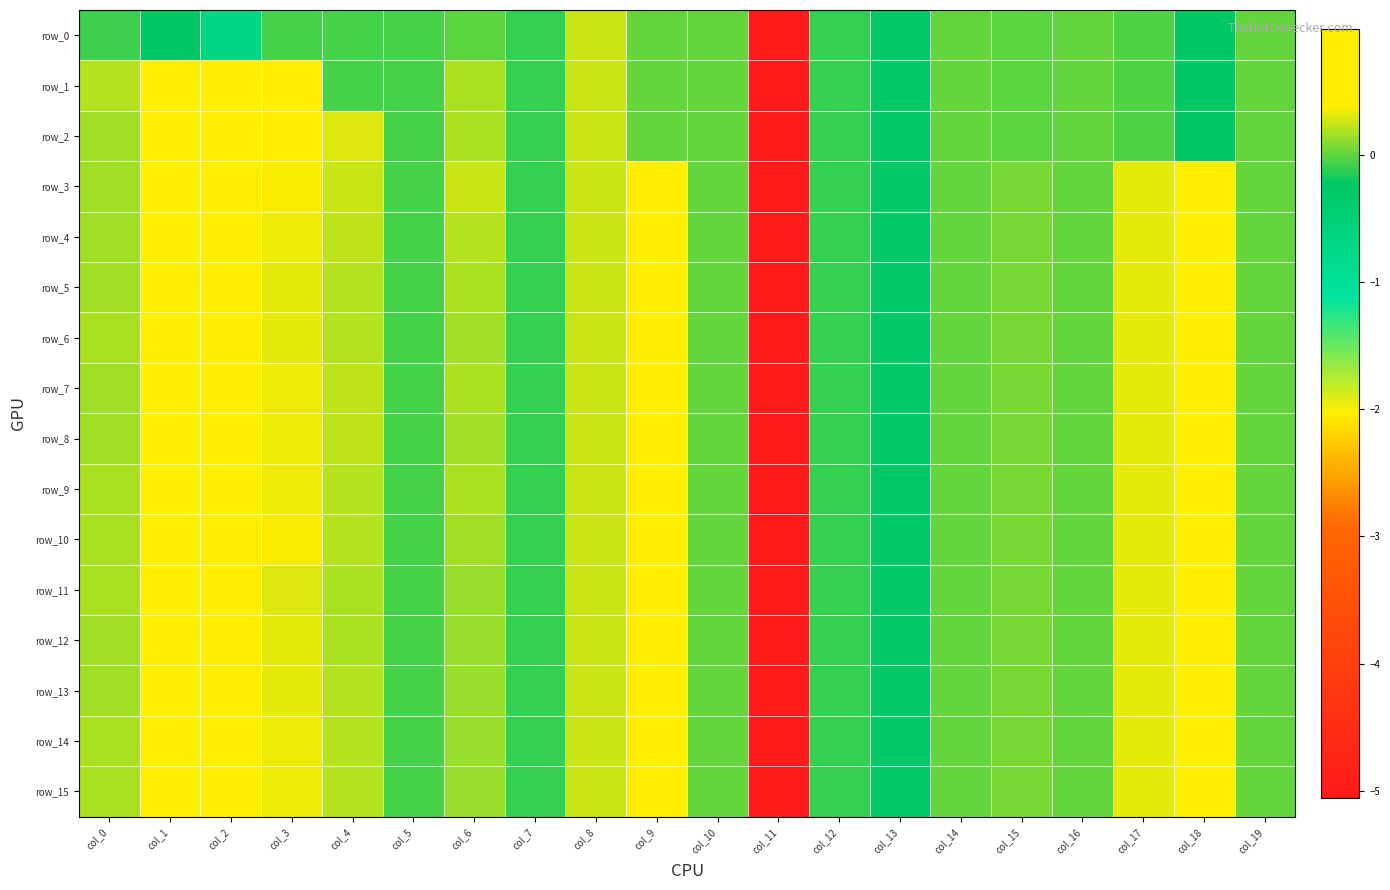

Which category has the lowest value across all series?

col_11